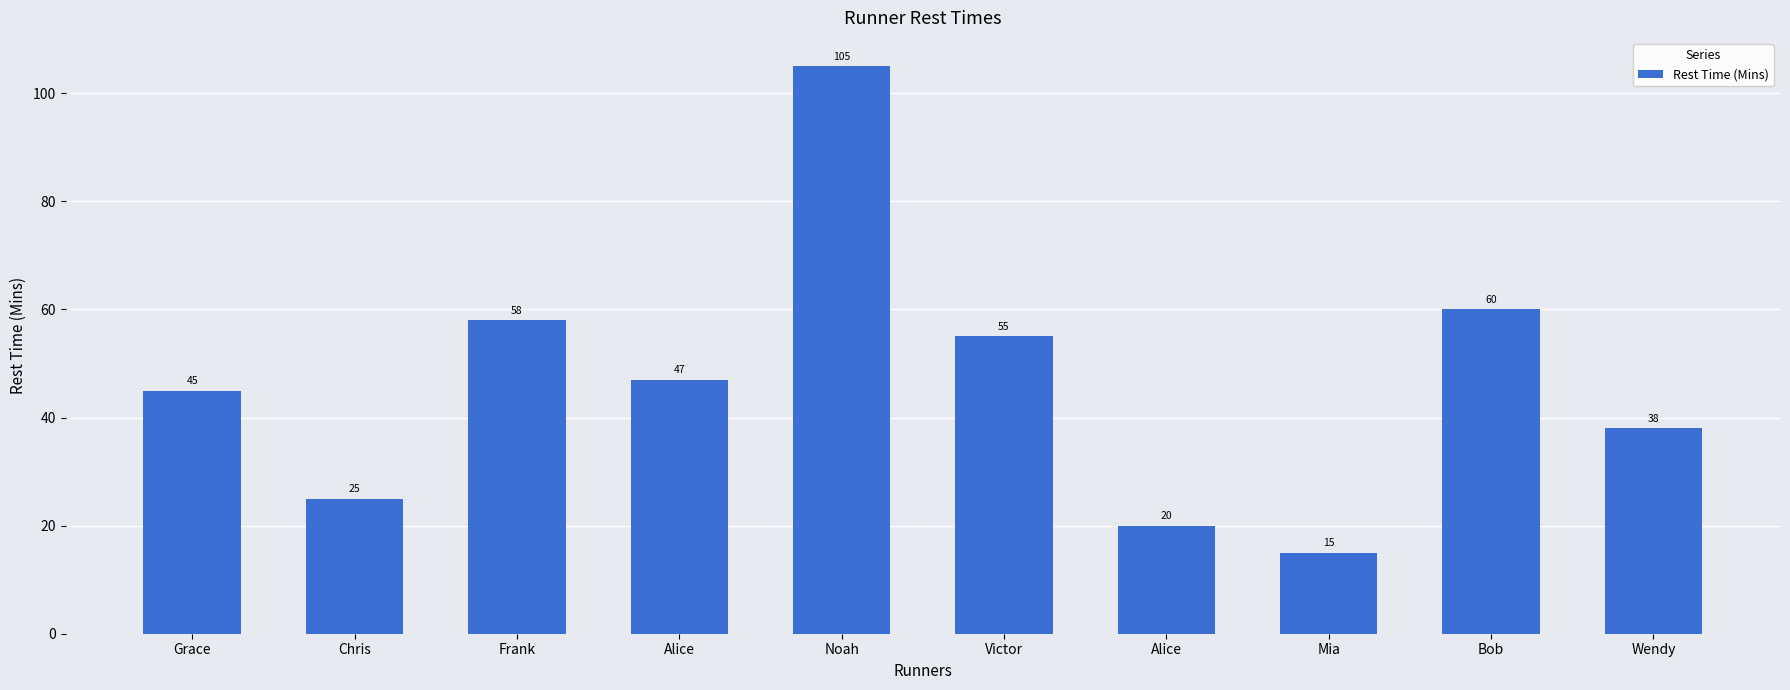

At which category does the chart reach its minimum across all series?

Mia